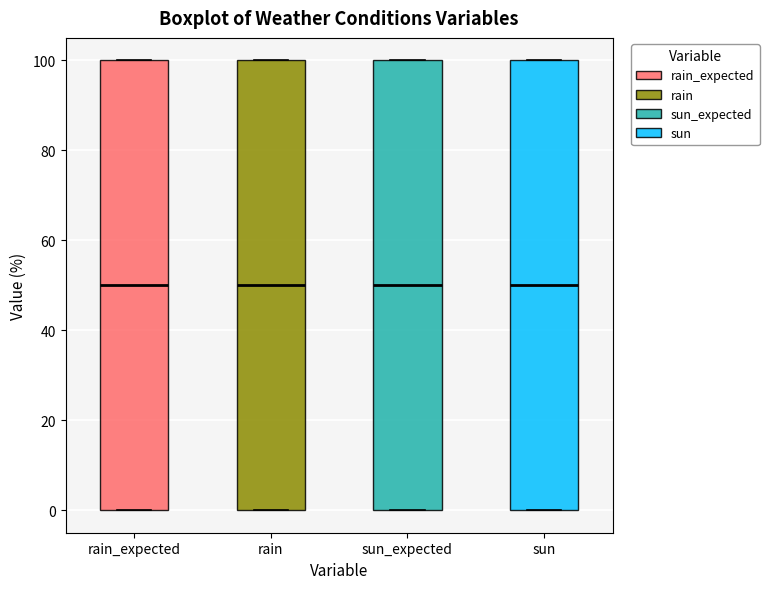

Reading left to right, read every box against the y-axis: the position of its median line, the range the box covers, and the ends of its whiskers. The values are not printed on the chart, so give them approximately, as read against the axis.

rain_expected: median 50, box 0 to 100, whiskers 0 to 100
rain: median 50, box 0 to 100, whiskers 0 to 100
sun_expected: median 50, box 0 to 100, whiskers 0 to 100
sun: median 50, box 0 to 100, whiskers 0 to 100